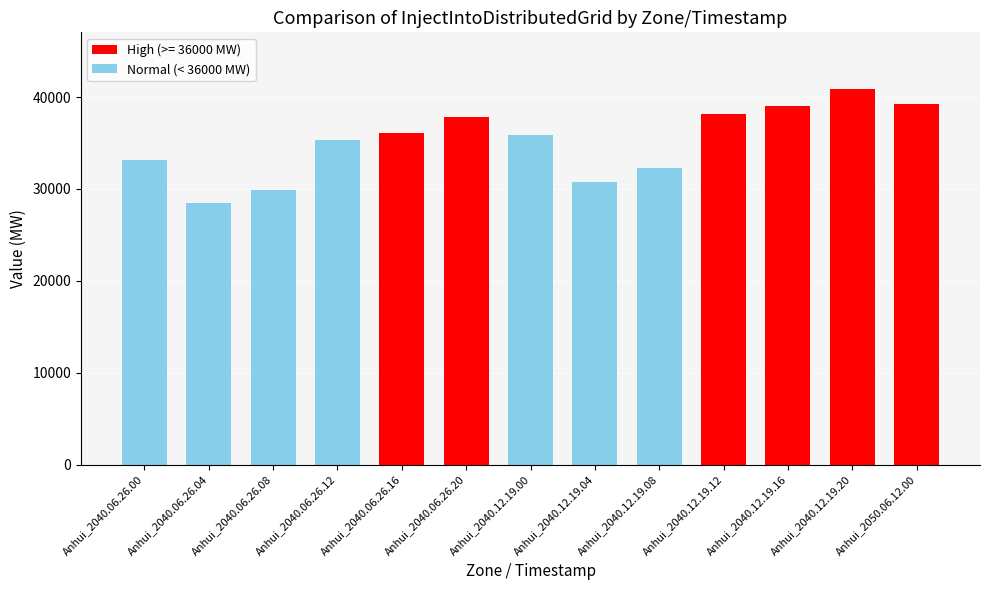

Are the bars horizontal?

No